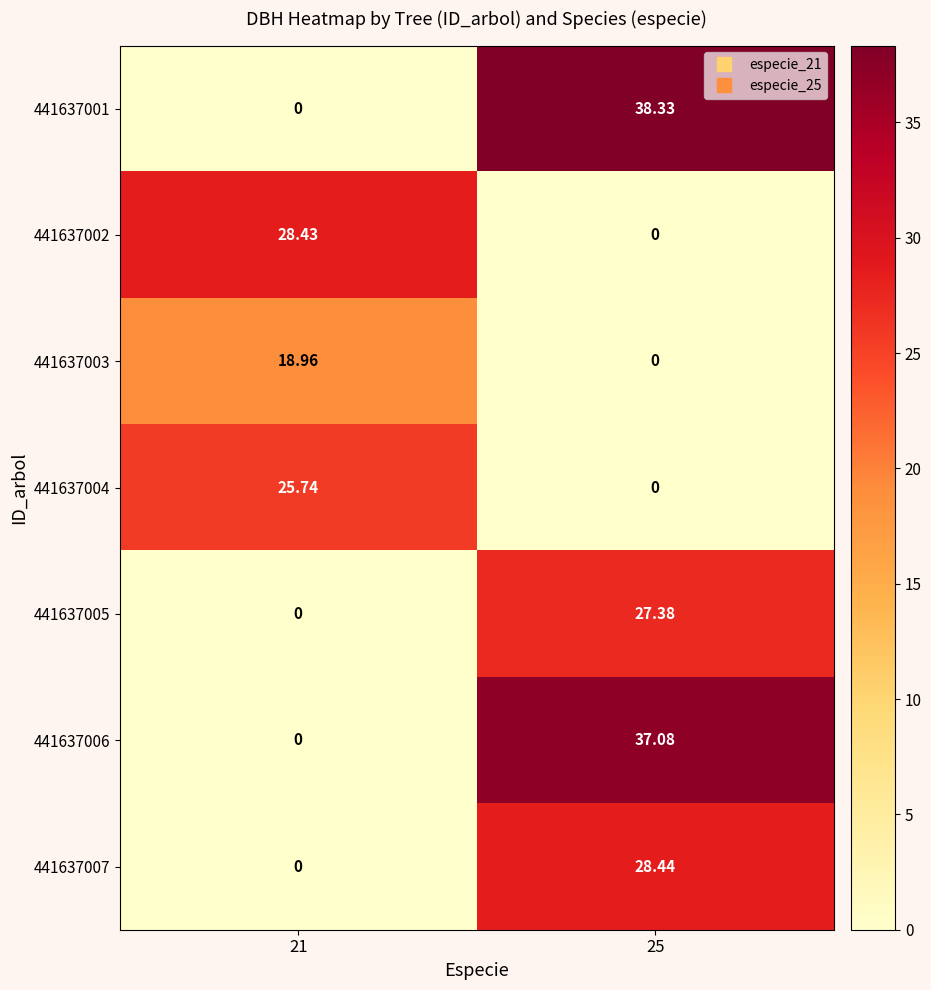

Is the value of 441637007 at 25 greater than the value of 441637004 at 21?

Yes